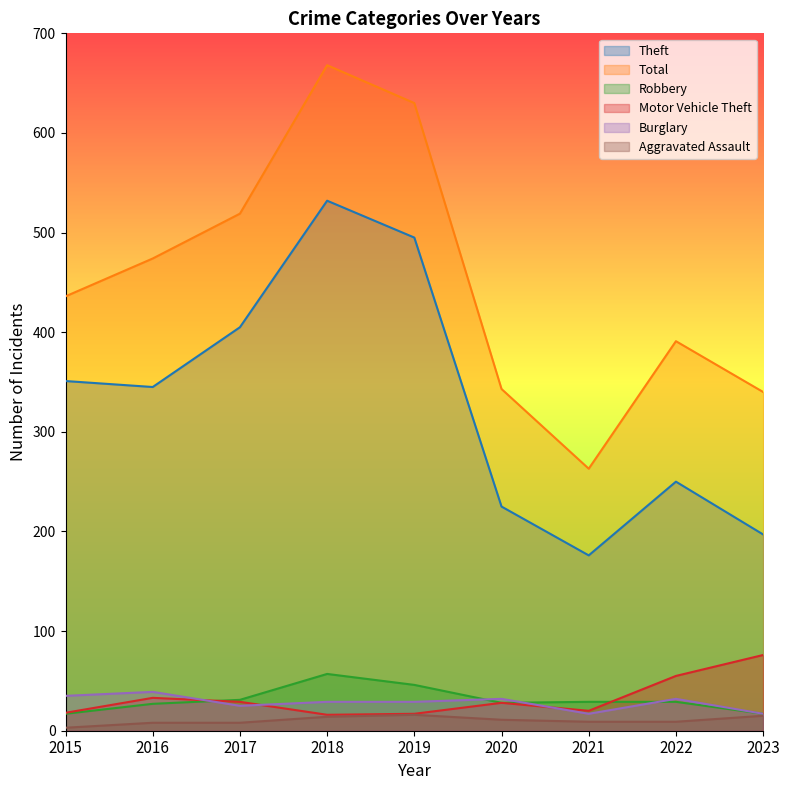

How many values in the Theft series are below 345?

4